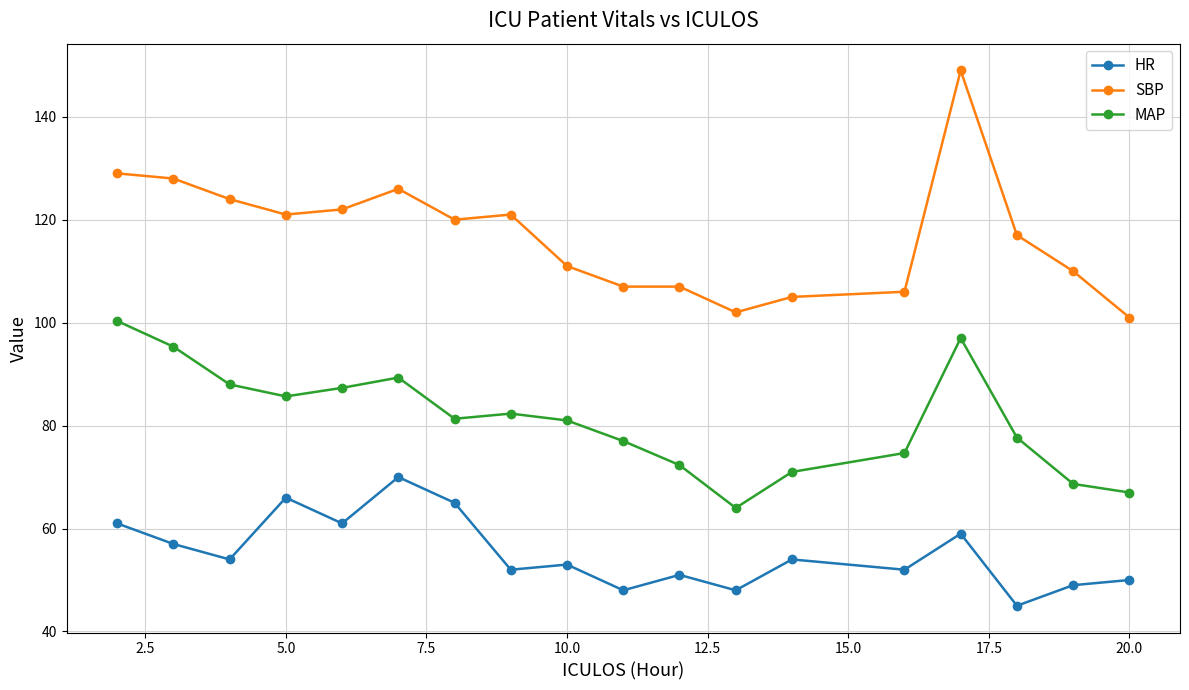

Which series has the widest spread of values?

SBP